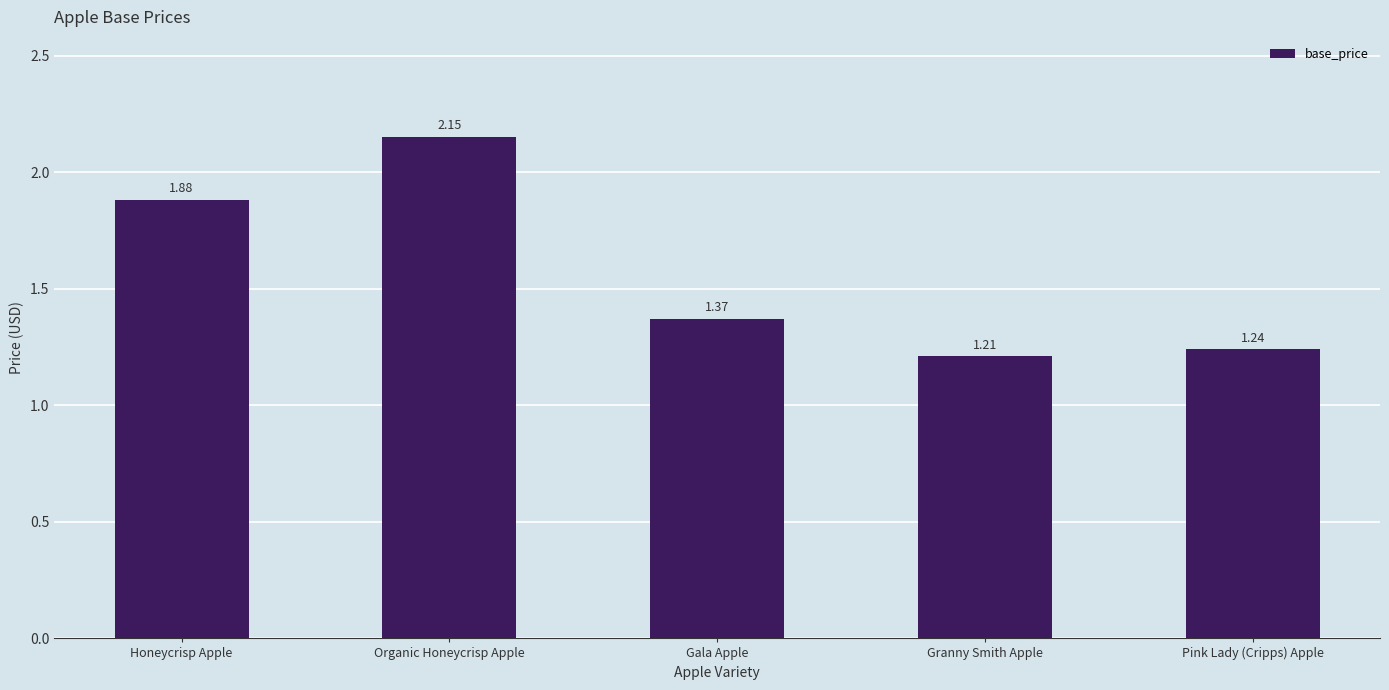

What is the label of the 4th bar from the right?

Organic Honeycrisp Apple